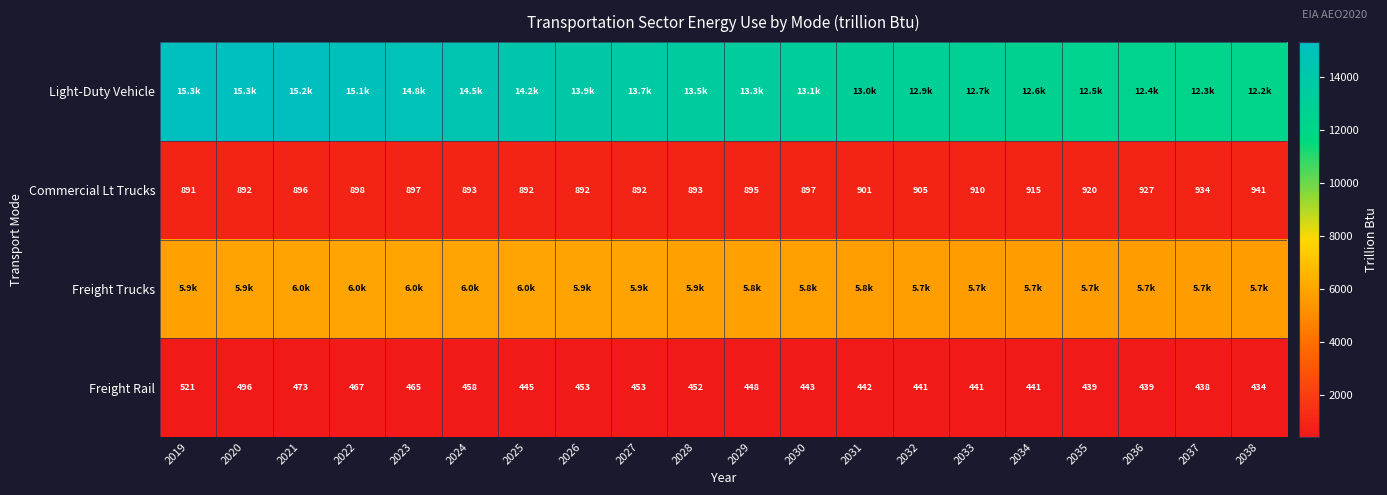

How many data points in Freight Rail are less than 447?

10